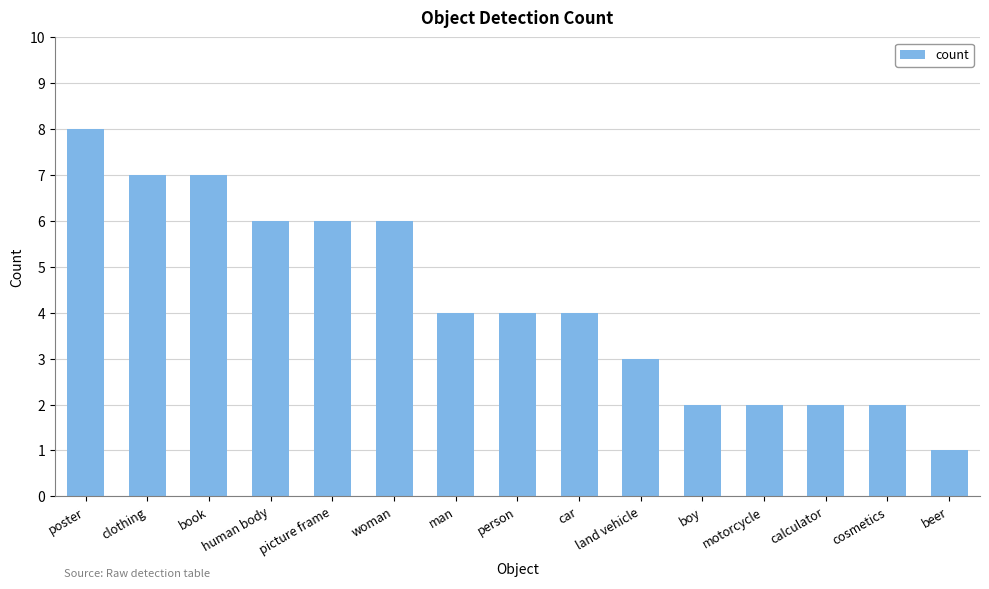

Between beer and clothing, which is larger?

clothing